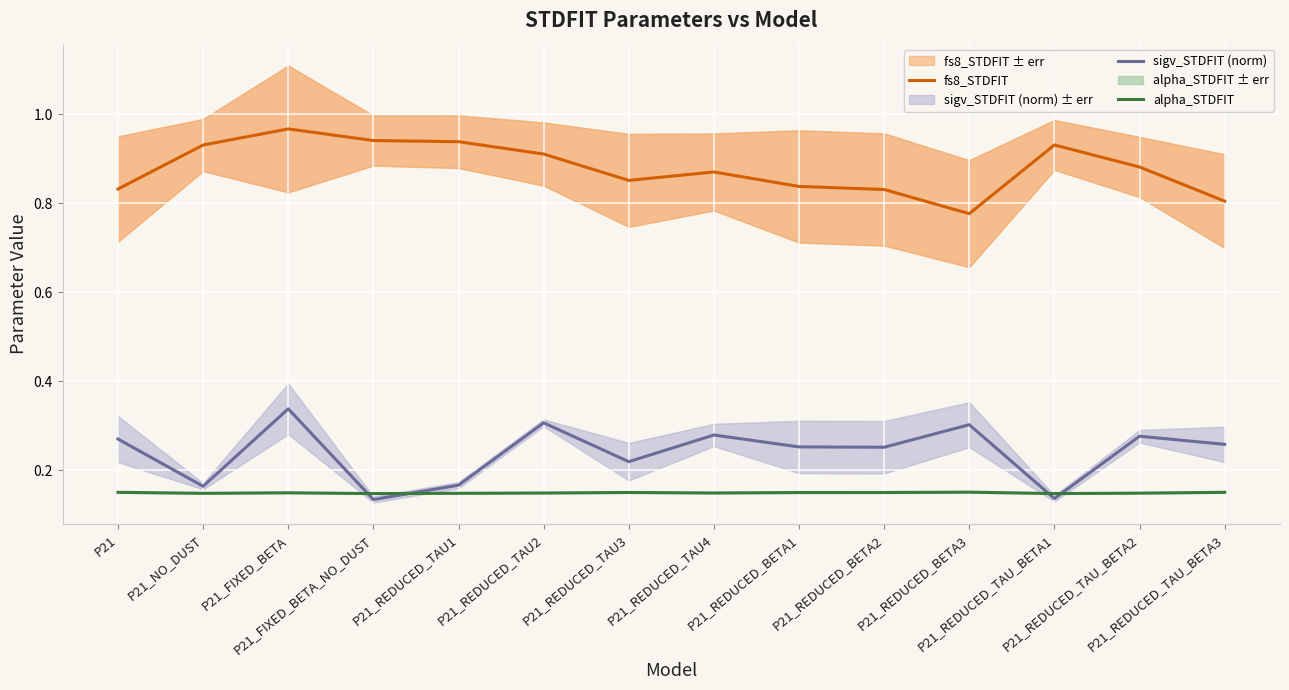

Reading left to right, list all the values displayed in this chart.

fs8_STDFIT: P21=0.8	P21_NO_DUST=0.9	P21_FIXED_BETA=1.0	P21_FIXED_BETA_NO_DUST=0.9	P21_REDUCED_TAU1=0.9	P21_REDUCED_TAU2=0.9	P21_REDUCED_TAU3=0.9	P21_REDUCED_TAU4=0.9	P21_REDUCED_BETA1=0.8	P21_REDUCED_BETA2=0.8	P21_REDUCED_BETA3=0.8	P21_REDUCED_TAU_BETA1=0.9	P21_REDUCED_TAU_BETA2=0.9	P21_REDUCED_TAU_BETA3=0.8
sigv_STDFIT (norm): P21=0.3	P21_NO_DUST=0.2	P21_FIXED_BETA=0.3	P21_FIXED_BETA_NO_DUST=0.1	P21_REDUCED_TAU1=0.2	P21_REDUCED_TAU2=0.3	P21_REDUCED_TAU3=0.2	P21_REDUCED_TAU4=0.3	P21_REDUCED_BETA1=0.3	P21_REDUCED_BETA2=0.3	P21_REDUCED_BETA3=0.3	P21_REDUCED_TAU_BETA1=0.1	P21_REDUCED_TAU_BETA2=0.3	P21_REDUCED_TAU_BETA3=0.3
alpha_STDFIT: P21=0.2	P21_NO_DUST=0.1	P21_FIXED_BETA=0.1	P21_FIXED_BETA_NO_DUST=0.1	P21_REDUCED_TAU1=0.1	P21_REDUCED_TAU2=0.1	P21_REDUCED_TAU3=0.1	P21_REDUCED_TAU4=0.1	P21_REDUCED_BETA1=0.1	P21_REDUCED_BETA2=0.1	P21_REDUCED_BETA3=0.2	P21_REDUCED_TAU_BETA1=0.1	P21_REDUCED_TAU_BETA2=0.1	P21_REDUCED_TAU_BETA3=0.2